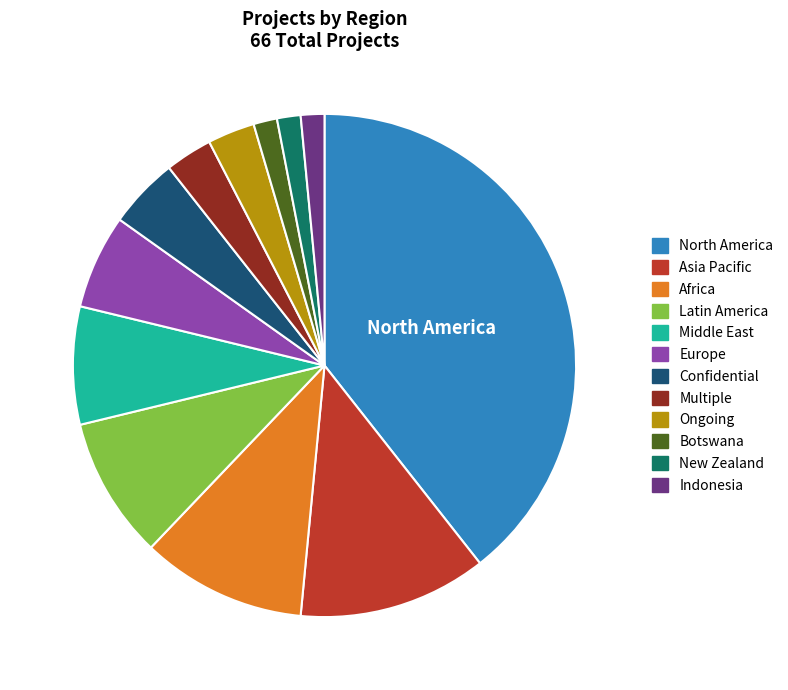

Do Botswana and Asia Pacific together represent more than half of the pie?

No